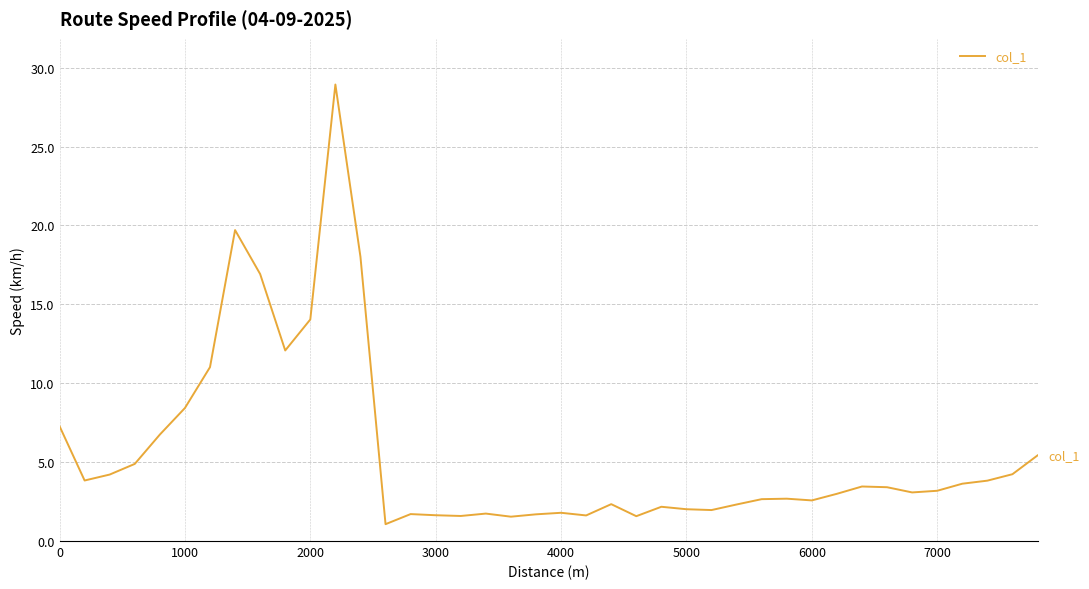

What is the difference between the maximum and minimum values?

27.9